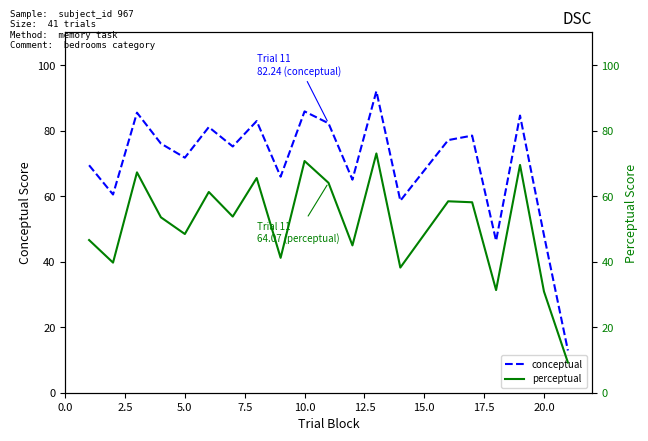

How many categories are shown in the chart?

20